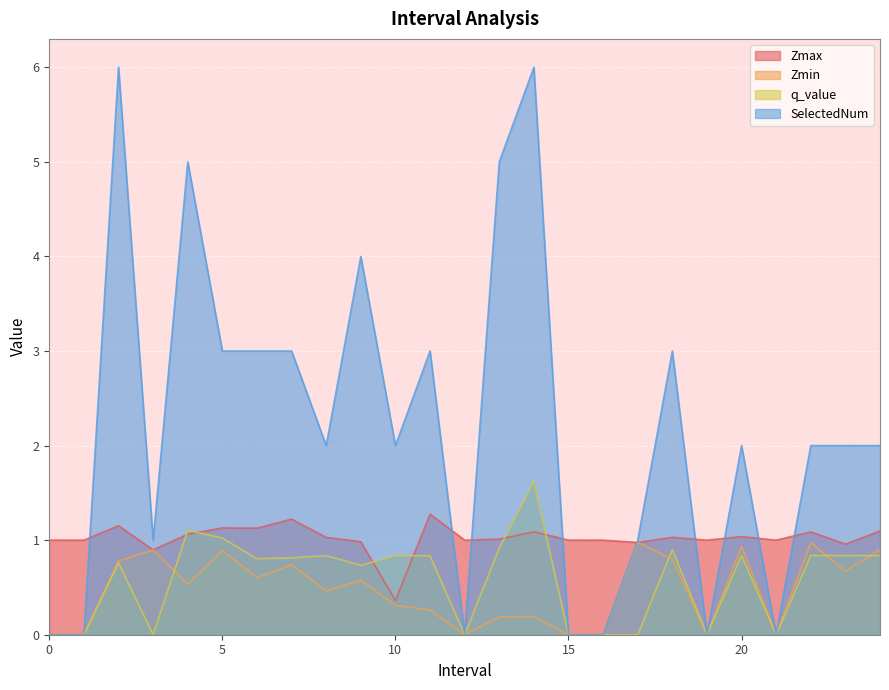

Is it true that SelectedNum equals 1.5 at 7.0?

False